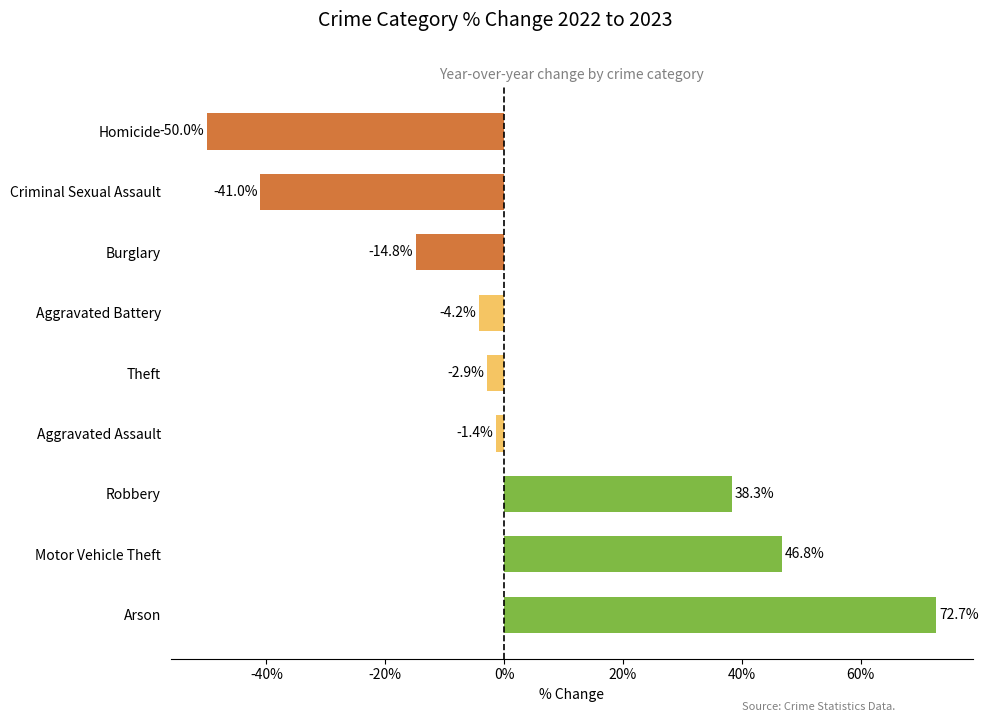

What is the minimum value shown in the chart?

-50.0